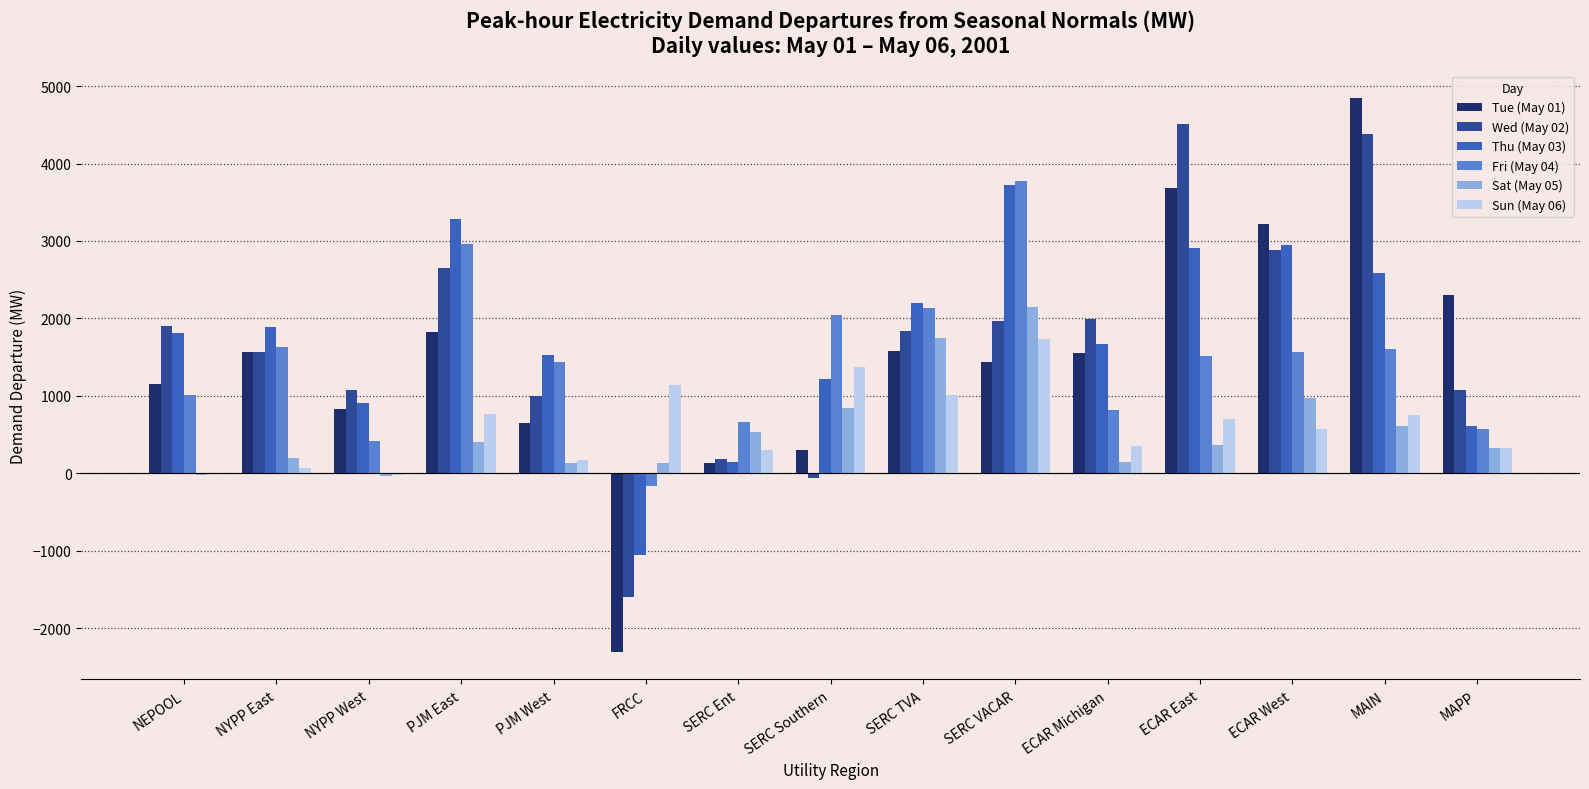

The Wed (May 02) series shows 4514.8 at ECAR East. True or false?

True